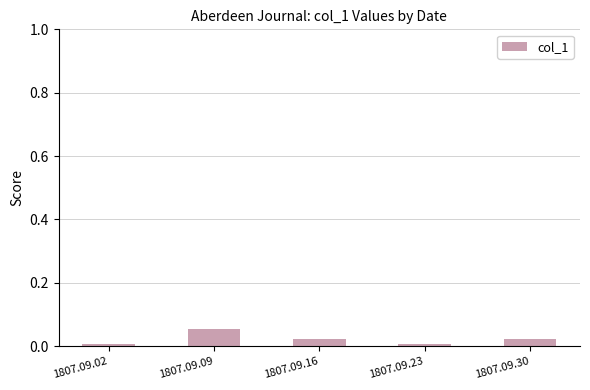

Which label corresponds to the largest value in the chart?

1807.09.09